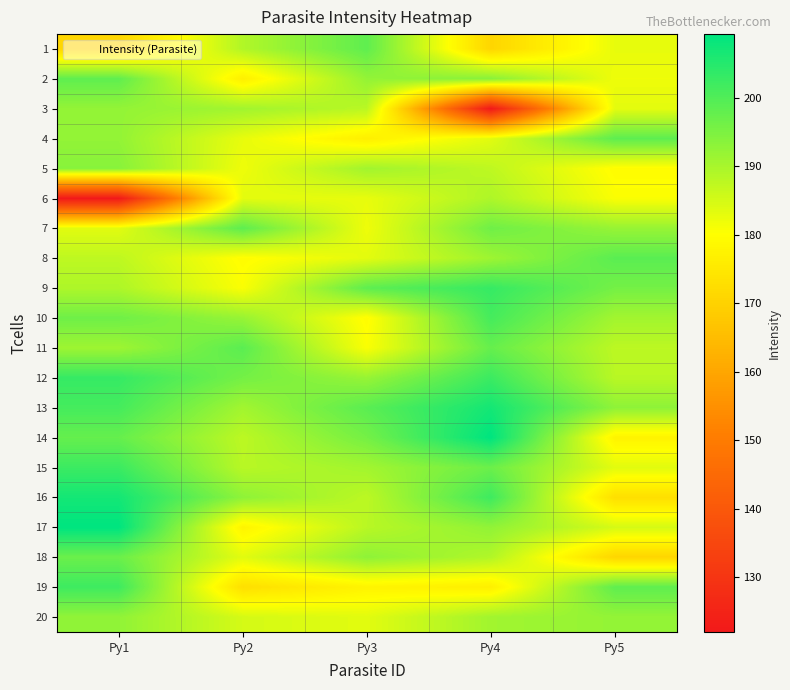

Reading right to left, extract all data points from this chart.

1: Py5=182.8	Py4=170.8	Py3=198.3	Py2=189.0	Py1=170.8
2: Py5=182.0	Py4=193.7	Py3=192.4	Py2=176.6	Py1=198.3
3: Py5=183.3	Py4=122.0	Py3=188.0	Py2=190.8	Py1=192.4
4: Py5=198.5	Py4=183.5	Py3=176.6	Py2=182.8	Py1=192.5
5: Py5=179.6	Py4=187.6	Py3=190.8	Py2=182.0	Py1=193.7
6: Py5=180.7	Py4=189.4	Py3=182.8	Py2=183.3	Py1=122.0
7: Py5=192.0	Py4=196.5	Py3=182.0	Py2=198.5	Py1=183.5
8: Py5=198.9	Py4=191.2	Py3=183.3	Py2=179.6	Py1=187.6
9: Py5=195.9	Py4=203.0	Py3=198.5	Py2=180.7	Py1=189.4
10: Py5=190.7	Py4=201.3	Py3=179.6	Py2=192.0	Py1=196.5
11: Py5=187.8	Py4=197.6	Py3=180.7	Py2=198.9	Py1=191.2
12: Py5=188.2	Py4=202.4	Py3=192.0	Py2=195.9	Py1=203.0
13: Py5=193.0	Py4=206.9	Py3=198.9	Py2=190.7	Py1=201.3
14: Py5=177.7	Py4=209.3	Py3=195.9	Py2=187.8	Py1=197.6
15: Py5=183.5	Py4=197.0	Py3=190.7	Py2=188.2	Py1=202.4
16: Py5=172.9	Py4=202.1	Py3=187.8	Py2=193.0	Py1=206.9
17: Py5=185.0	Py4=192.7	Py3=188.2	Py2=177.7	Py1=209.3
18: Py5=170.8	Py4=189.0	Py3=193.0	Py2=183.5	Py1=197.0
19: Py5=198.3	Py4=176.6	Py3=177.7	Py2=172.9	Py1=202.1
20: Py5=192.4	Py4=190.8	Py3=183.5	Py2=185.0	Py1=192.7